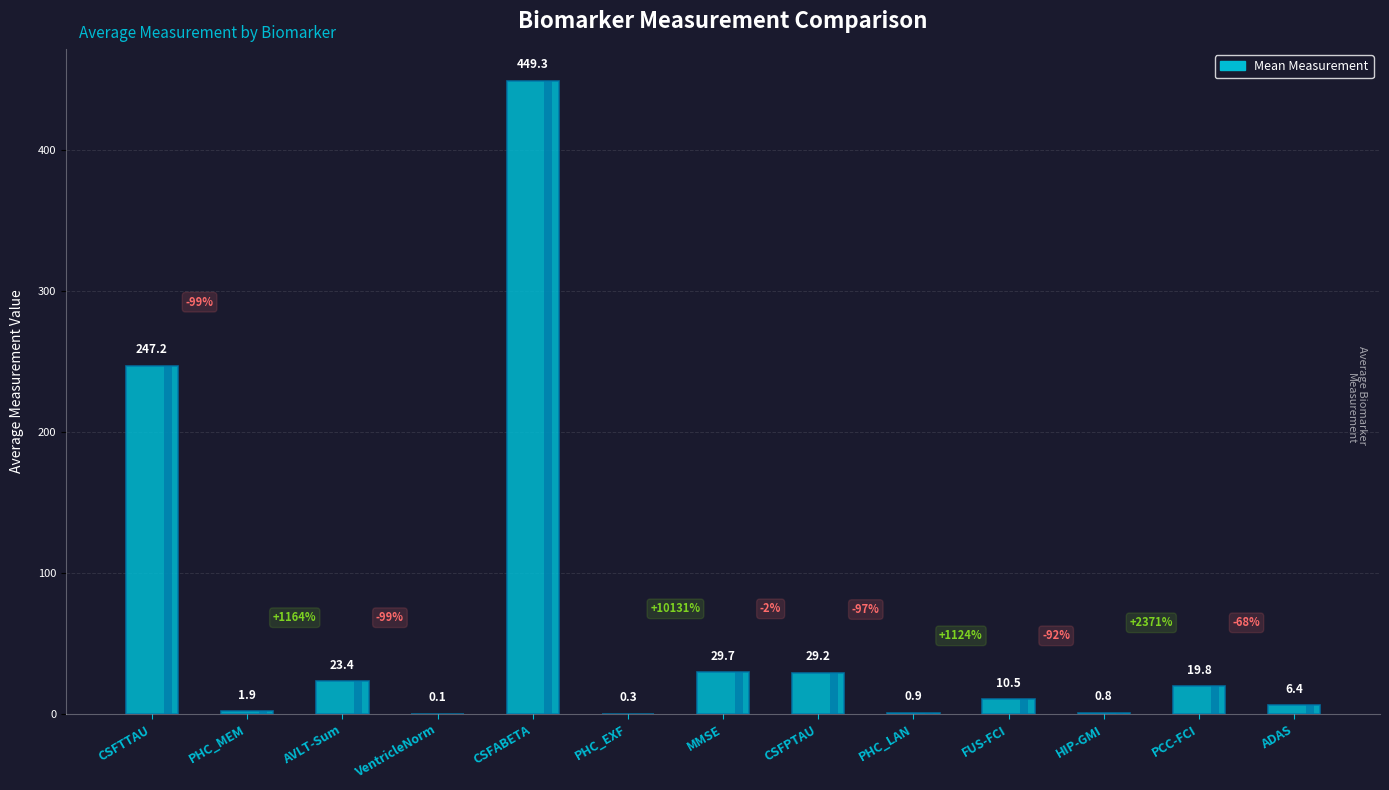

What is the difference between the maximum and second lowest values?

449.0